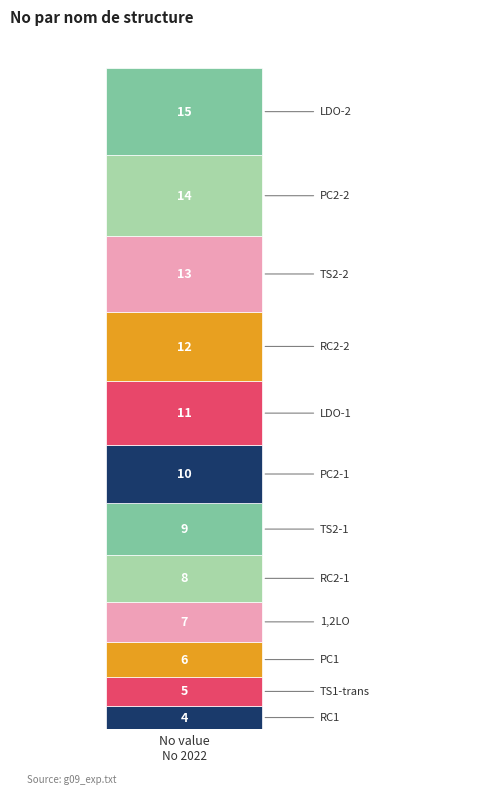

How many categories are shown in the chart?

1